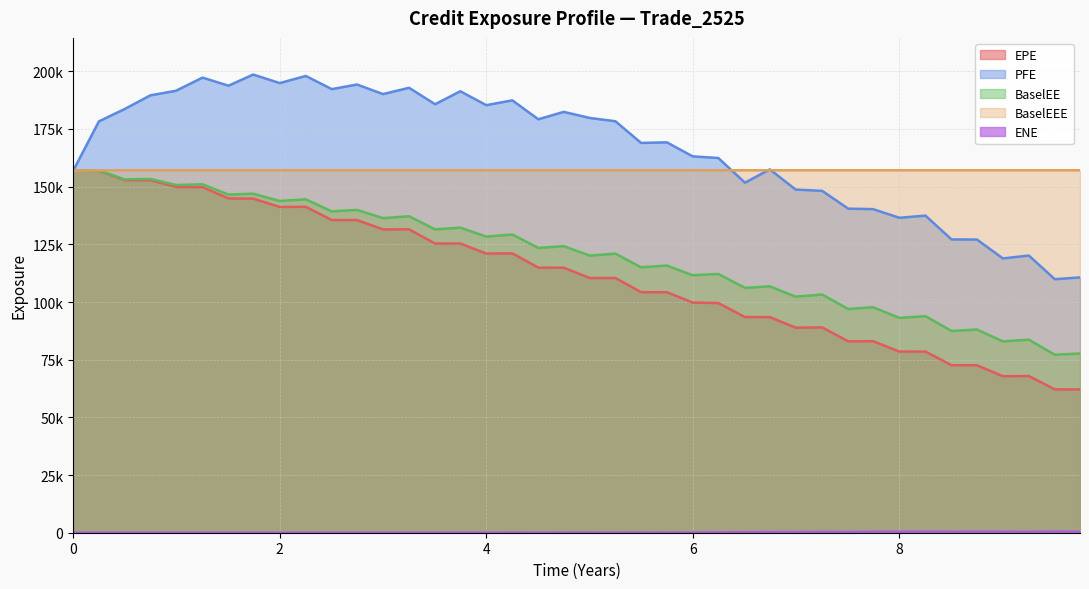

Does the chart display data point markers on the line(s)?

No